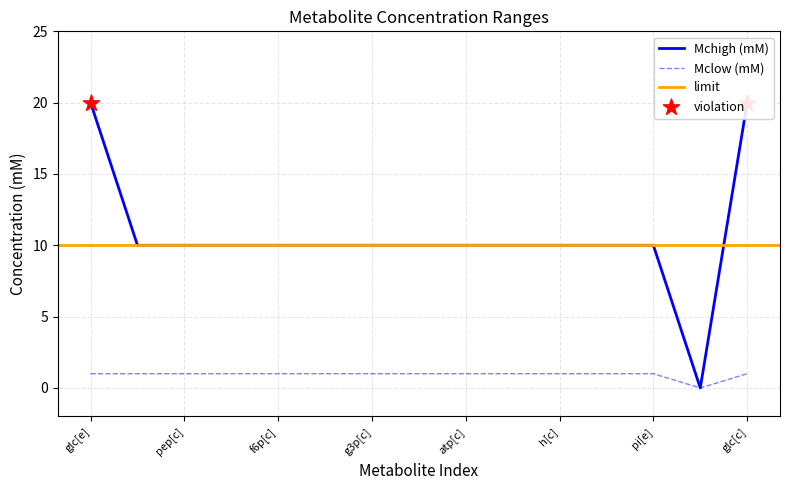

Which series contains the lowest Y value?

Mclow (mM)